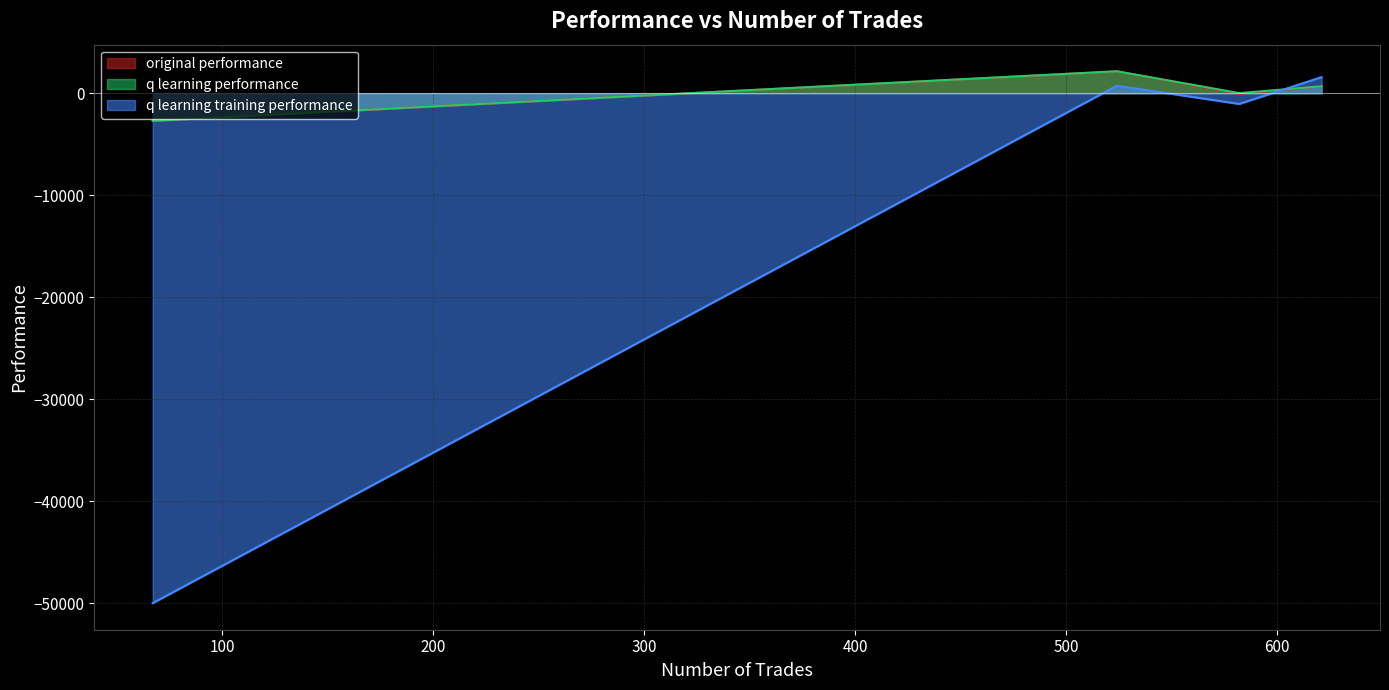

What is the average value of the original performance series?

11.9